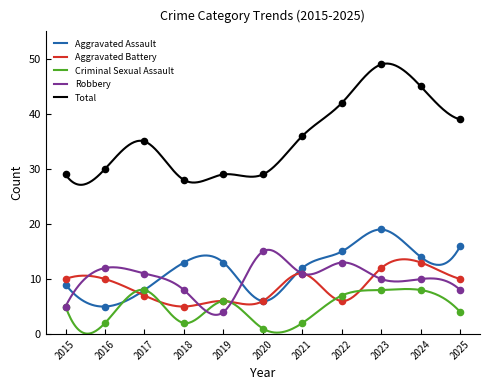

Which series reaches the maximum Y coordinate?

Total